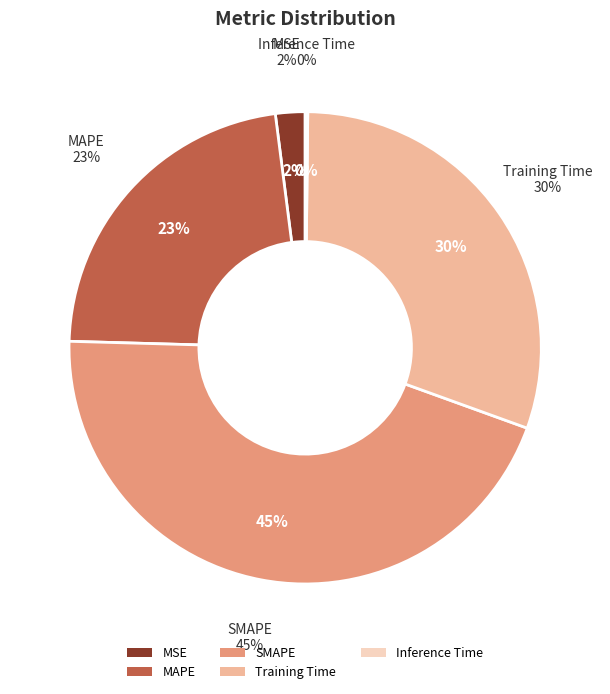

Is there any slice that represents more than half of the pie?

No